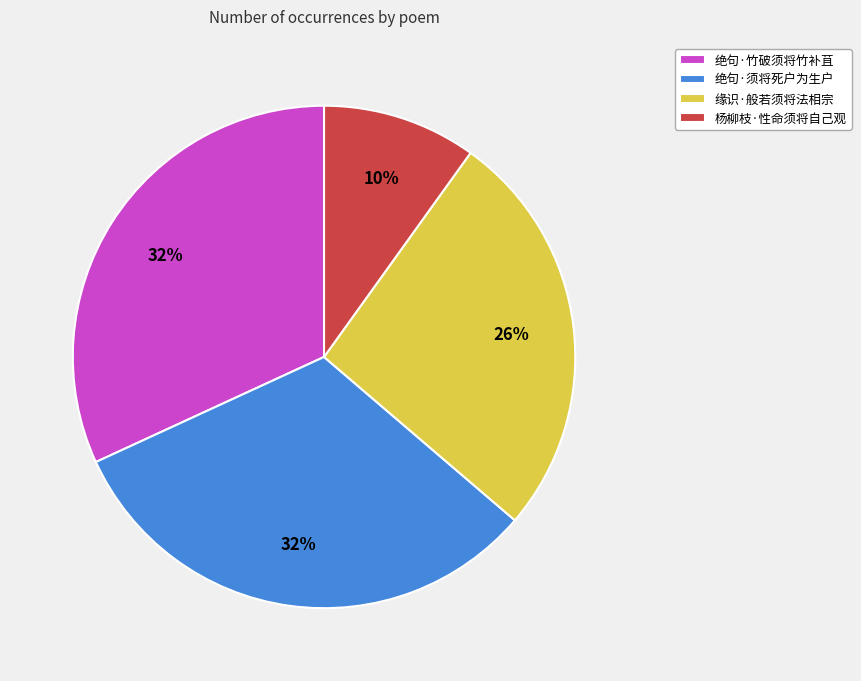

Is it true that 缘识·般若须将法相宗 is 26% of the pie?

True